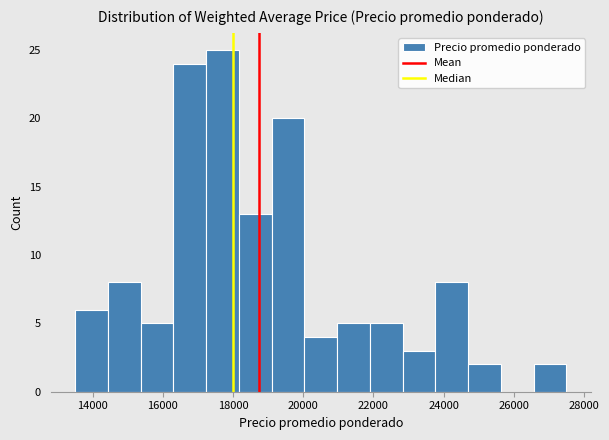

Which range on the x-axis has the tallest bar?

17200 to 18200